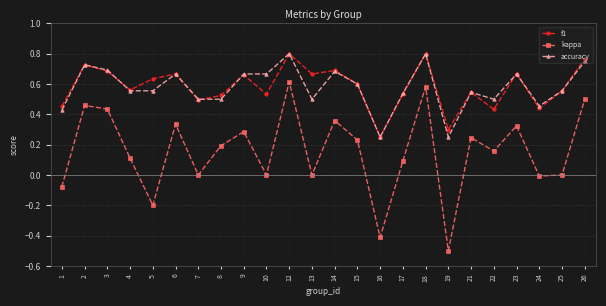

What is the difference between the second highest and minimum values in the kappa series?

1.1